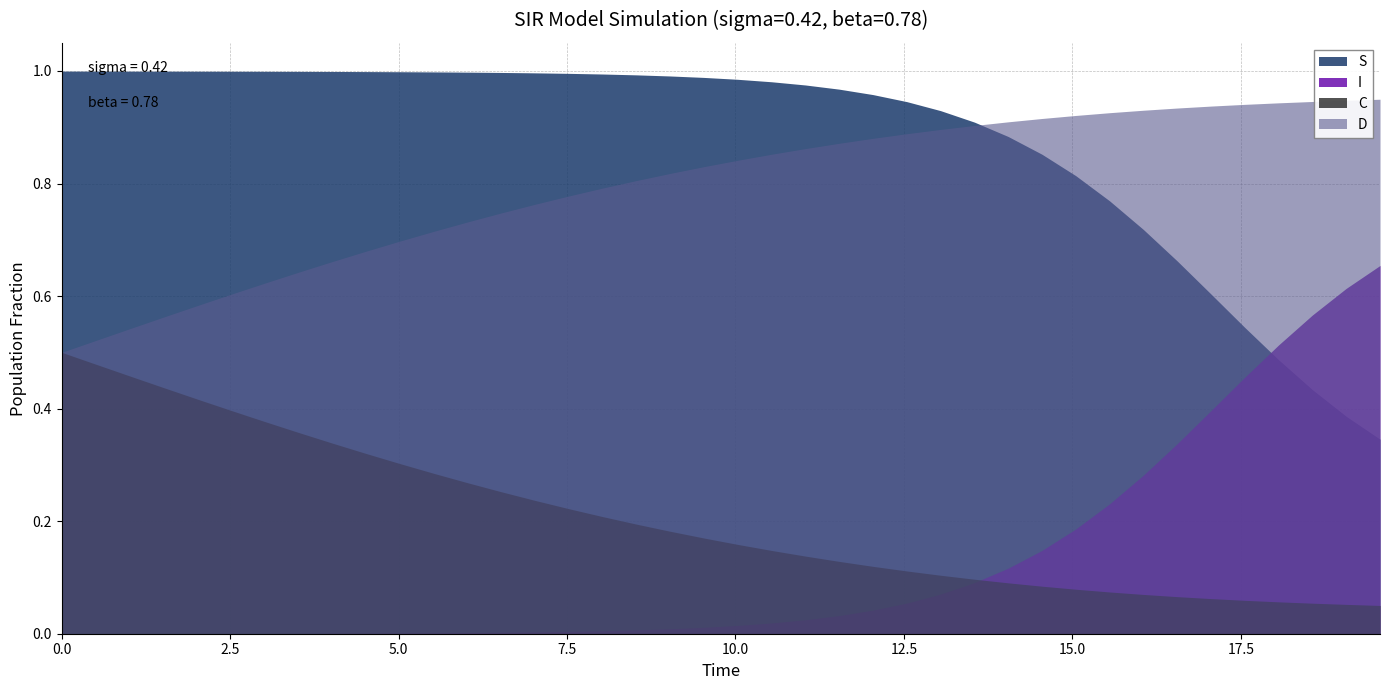

True or false: C has more than 1 points higher than both neighbors.

False